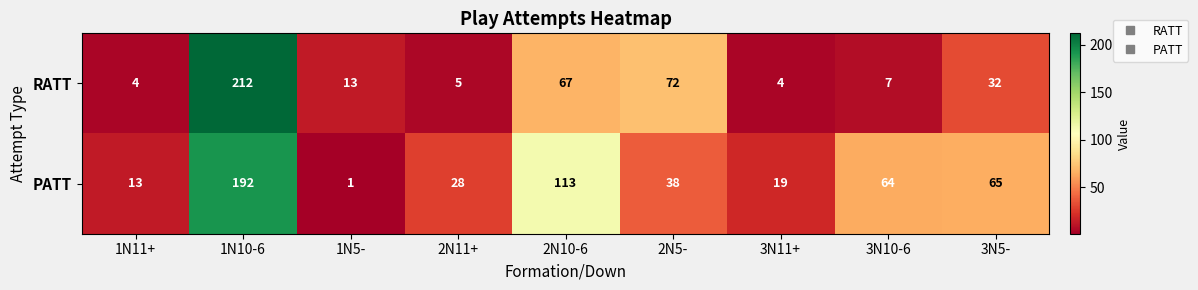

What is the approximate value of PATT at 2N11+, to the nearest 50?

50